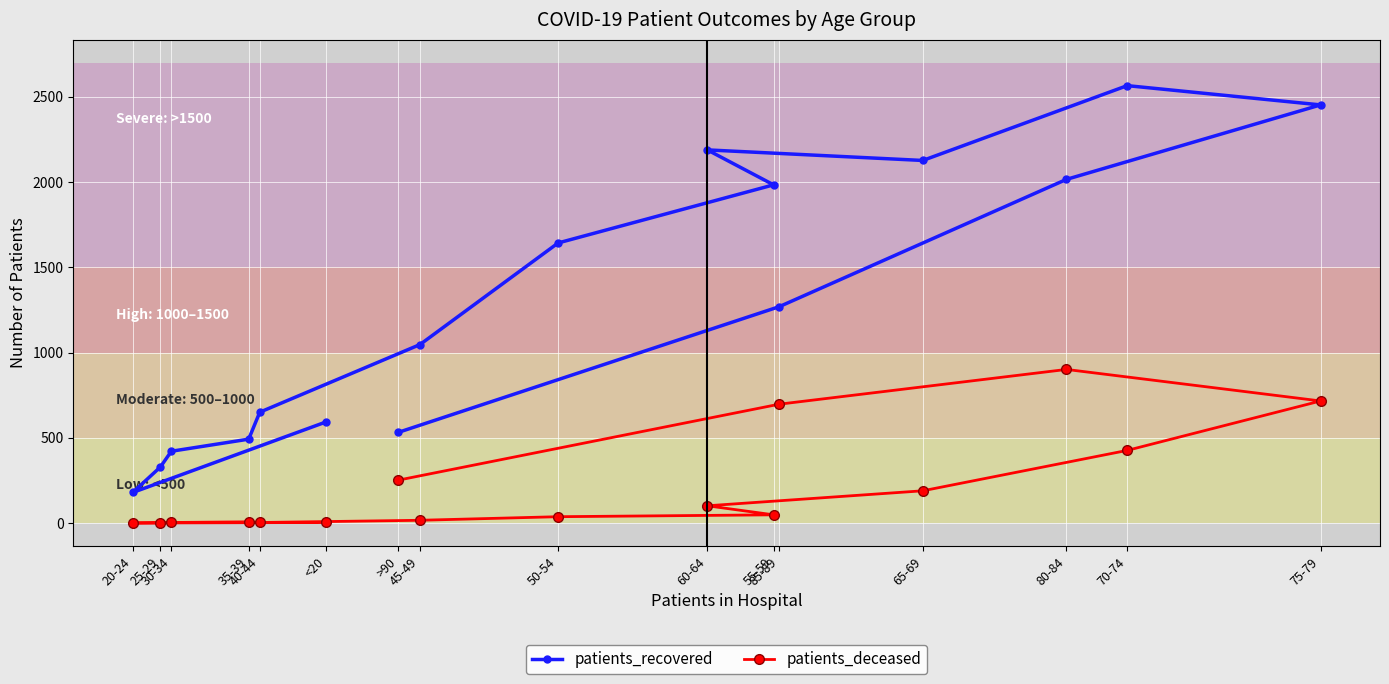

Reading left to right, extract all data points from this chart.

patients_recovered: <20=593	20-24=179	25-29=328	30-34=421	35-39=492	40-44=650	45-49=1047	50-54=1643	55-59=1984	60-64=2189	65-69=2127	70-74=2566	75-79=2453	80-84=2016	85-89=1269	>90=531
patients_deceased: <20=3	20-24=0	25-29=1	30-34=3	35-39=7	40-44=3	45-49=16	50-54=37	55-59=48	60-64=101	65-69=189	70-74=426	75-79=716	80-84=901	85-89=697	>90=251